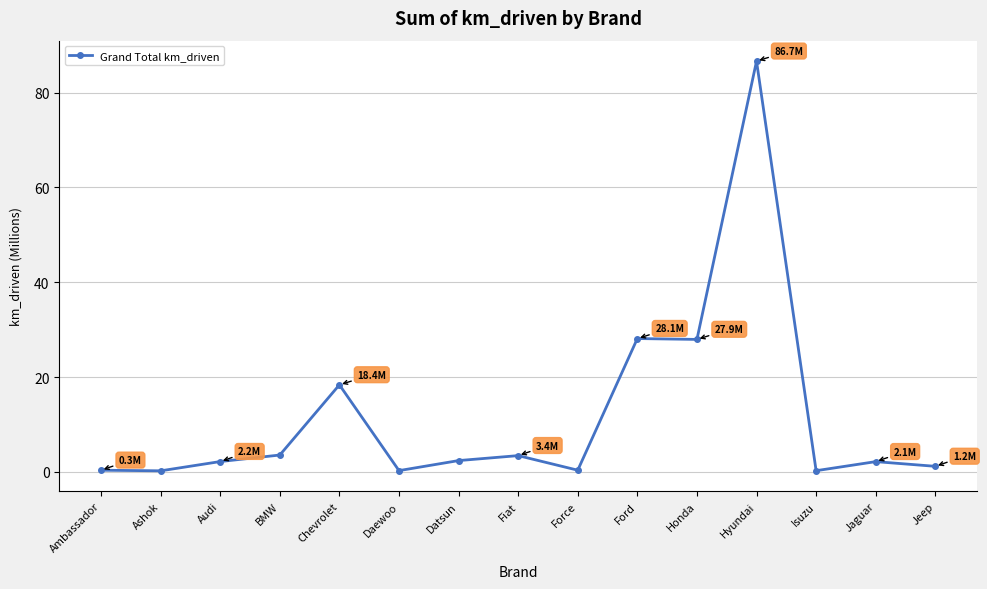

What is the label of the 1st point from the left?

Ambassador